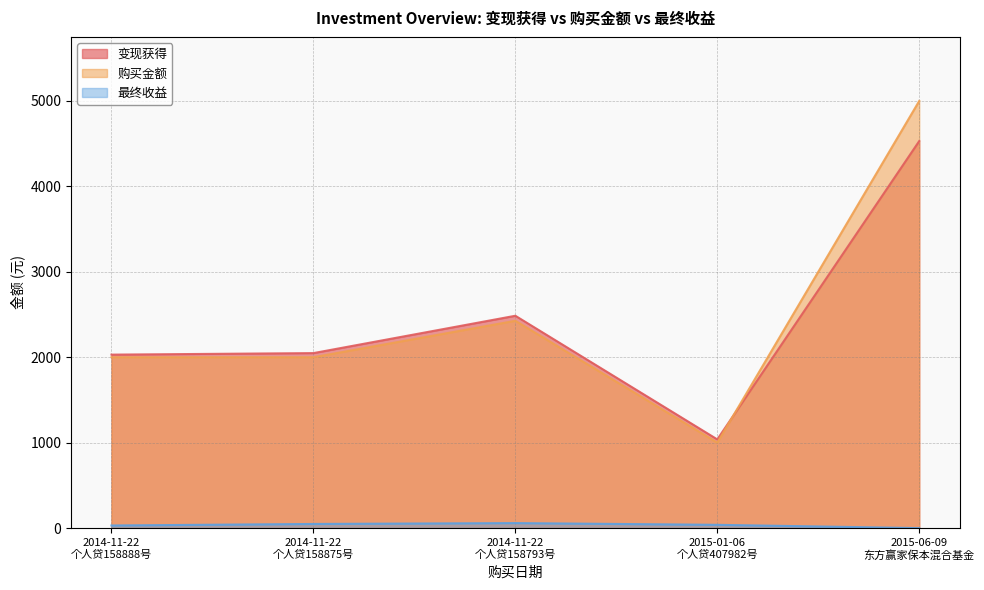

How many lines are shown in the chart?

3